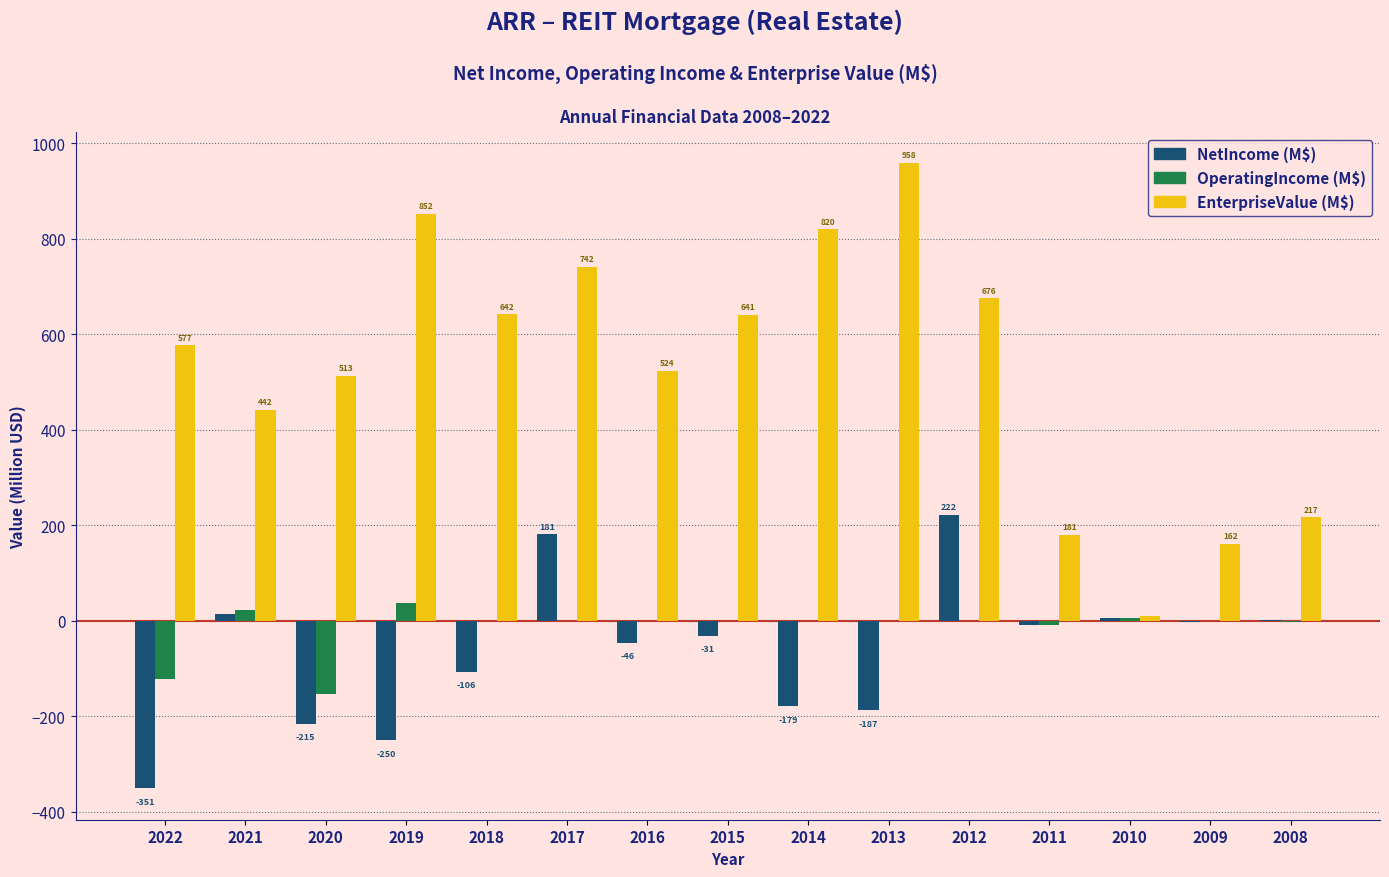

Are the bars horizontal?

No